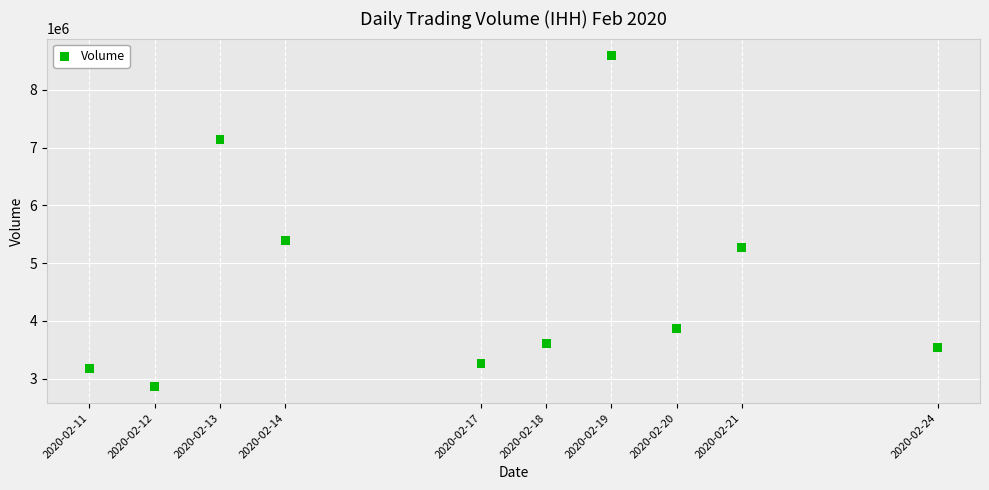

What Y value in the scatter plot is closest to 5734000?

5389700